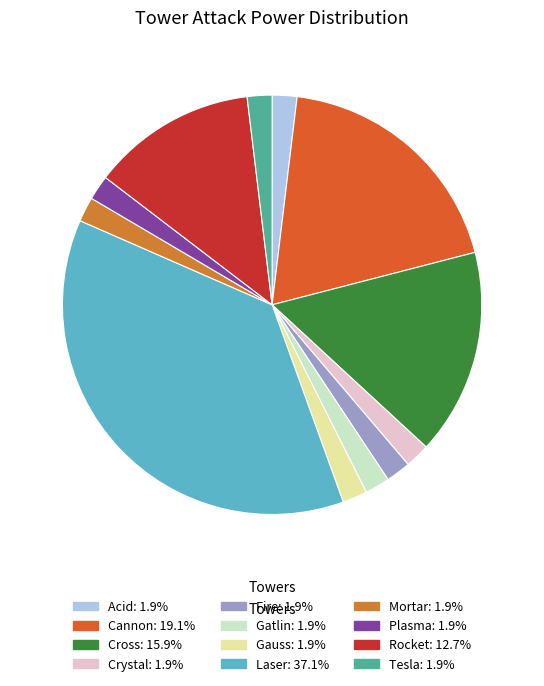

The Fire slice represents 2% of the pie. True or false?

True